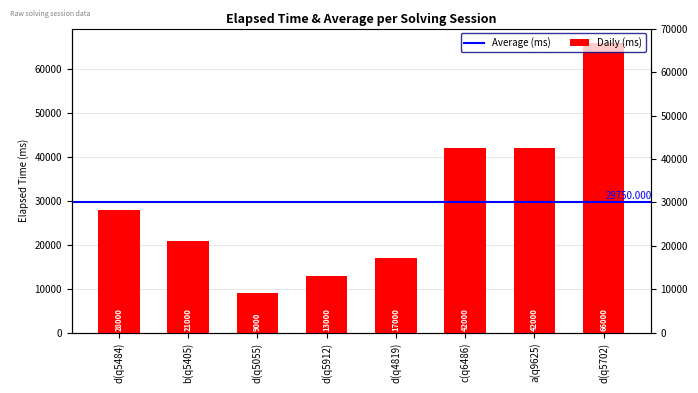

Reading left to right, what are all the values shown in this chart?

28000	21000	9000	13000	17000	42000	42000	66000